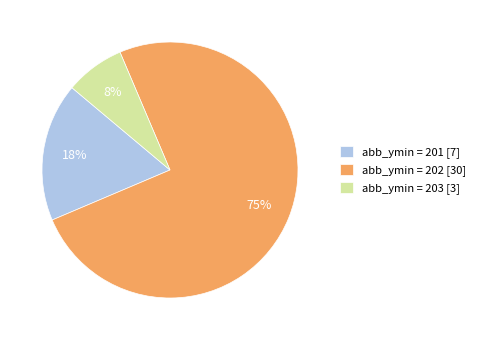

Count the number of slices in the pie.

3